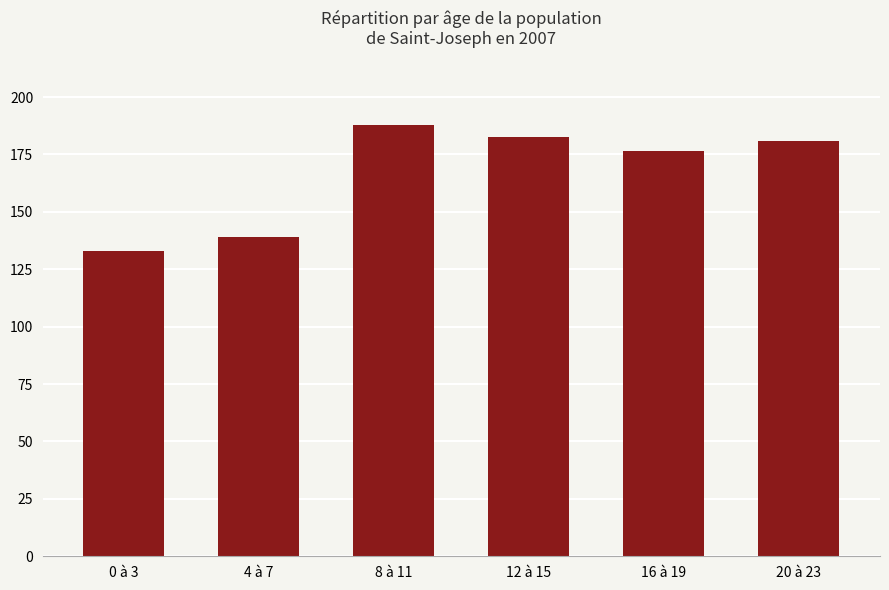

How many data points are less than 180?

3